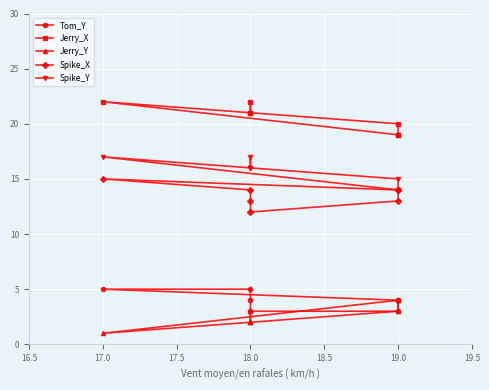

At which category is the sum across all series the highest?

17.0